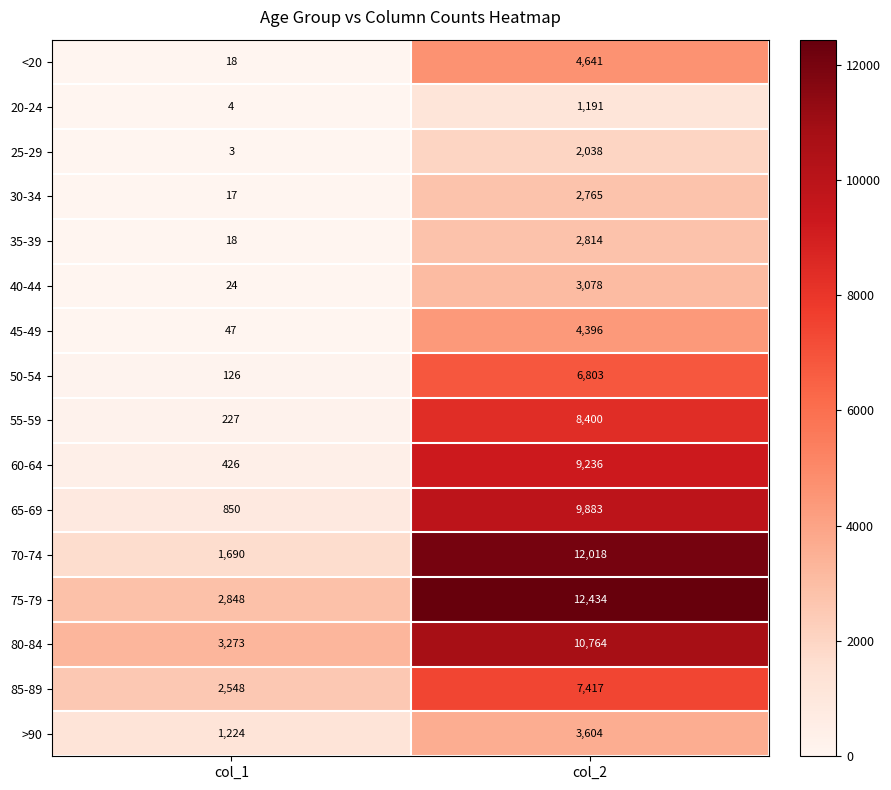

What is the approximate value of <20 at col_1?

18